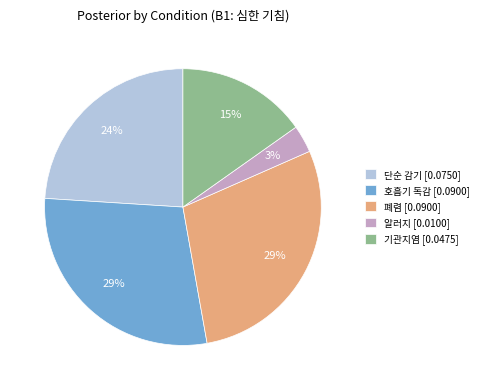

Do 호흡기 독감 [0.0900] and 폐렴 [0.0900] together represent more than half of the pie?

Yes